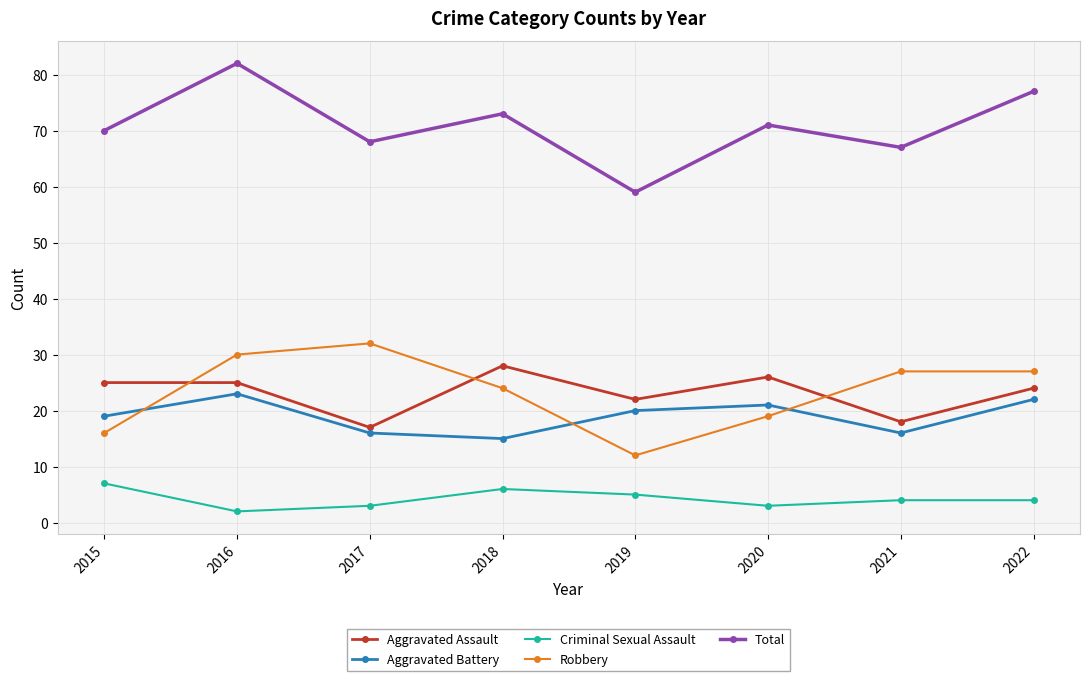

True or false: Aggravated Assault has a value of 25 at 2017.

False